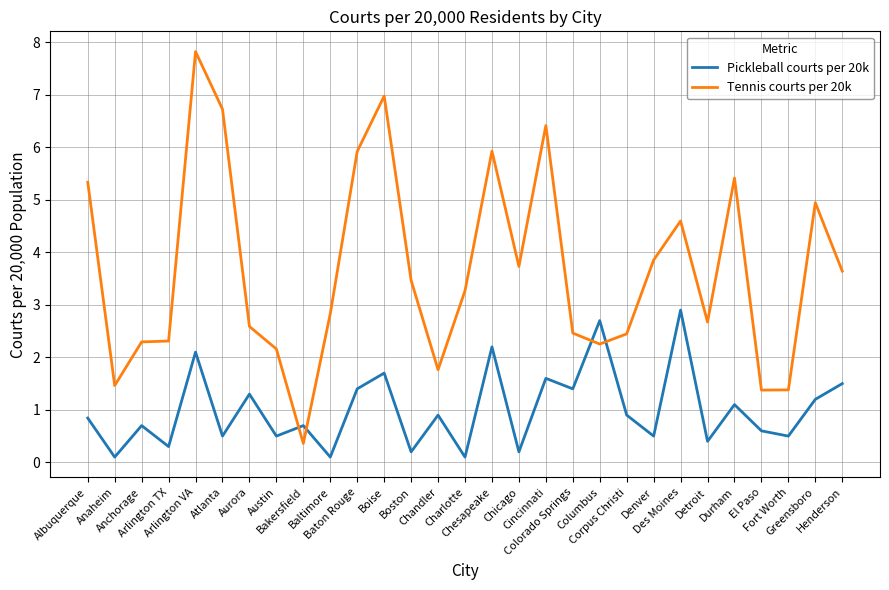

Between Denver and El Paso, which series saw the biggest shift?

Tennis courts per 20k